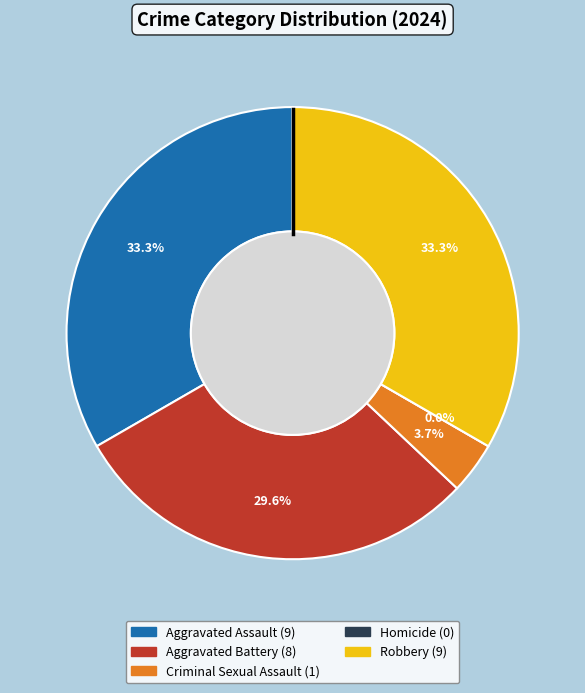

True or false: Robbery accounts for 33% of the total.

True